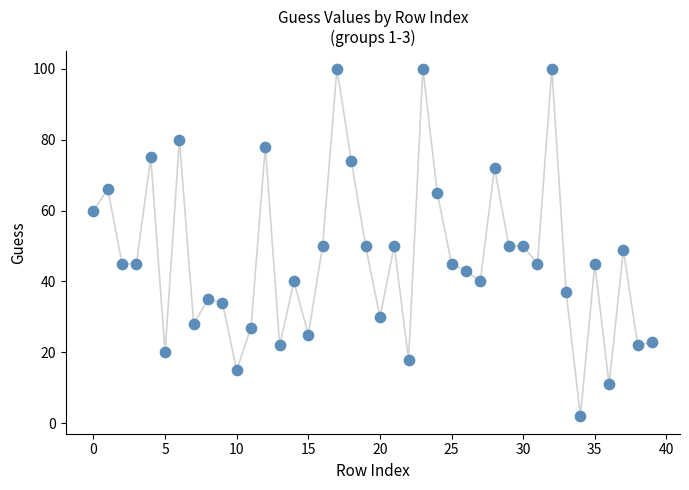

What is the range of Y values (max minus min)?

98